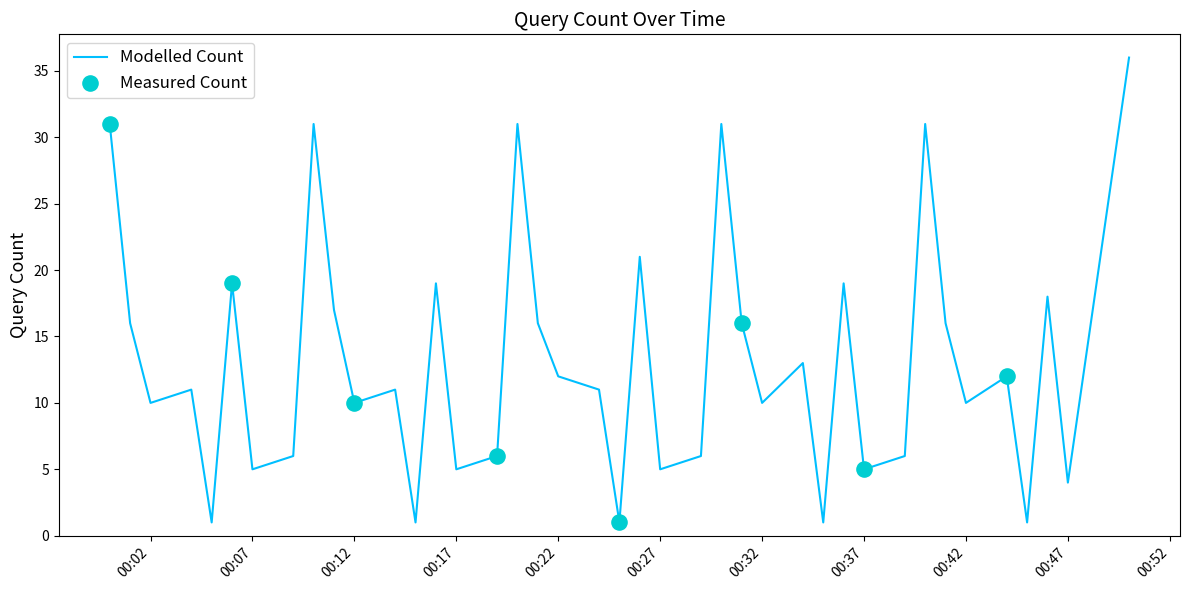

What is the greatest value displayed?

36